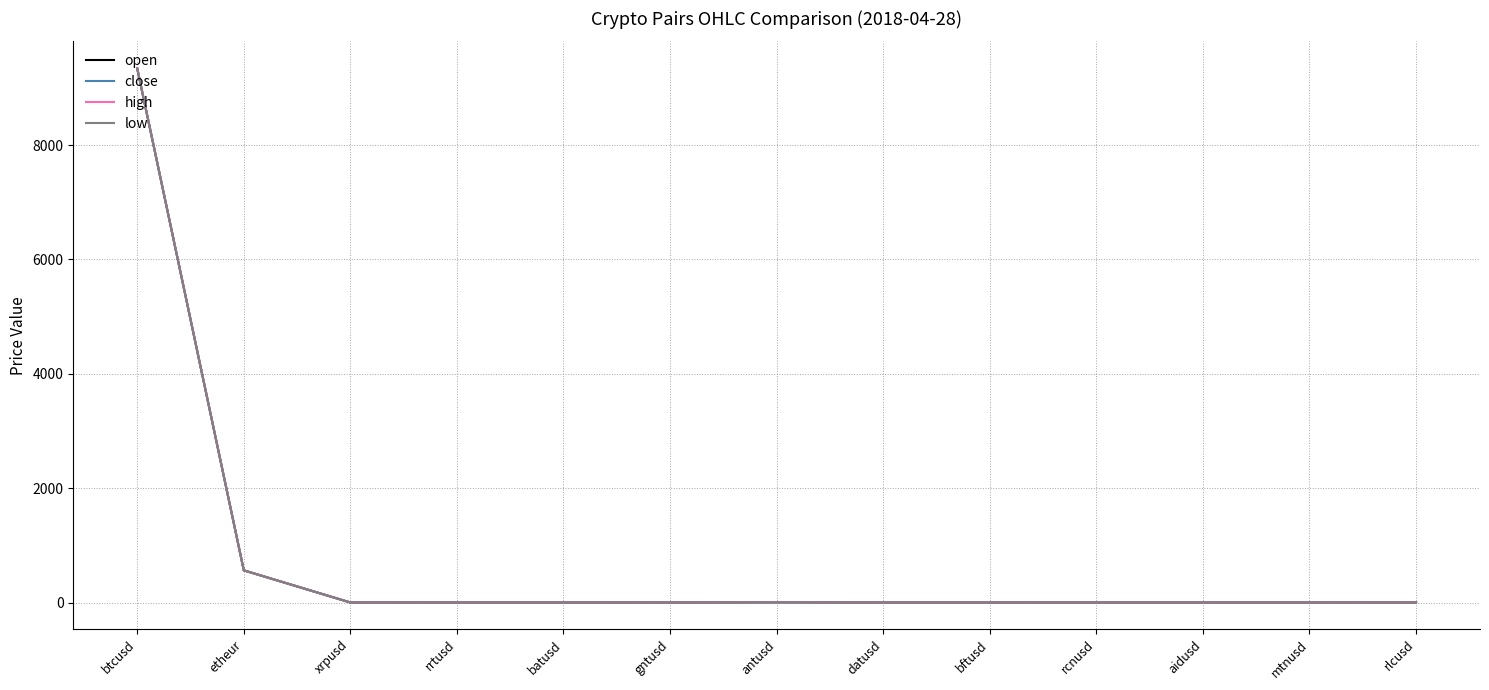

What is the difference between the maximum and minimum values in the low series?

9339.4